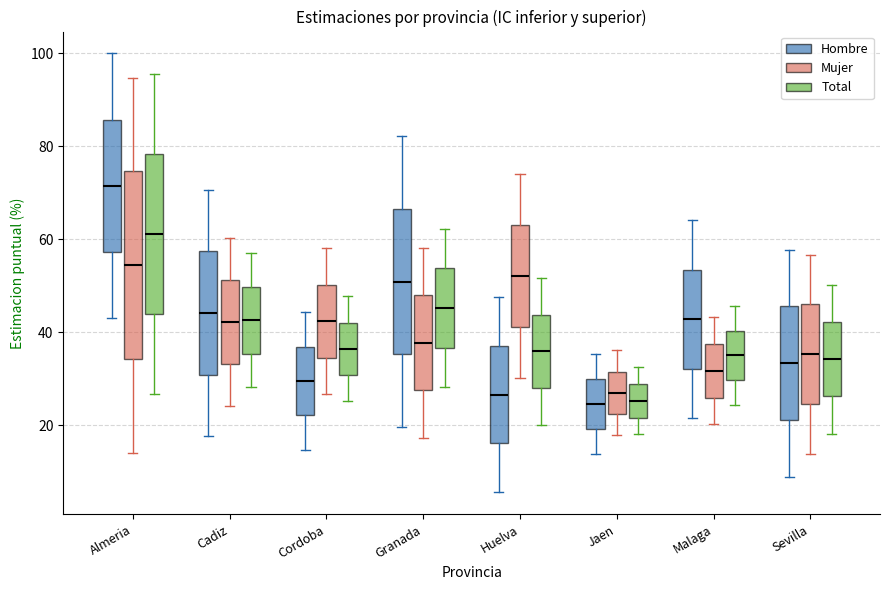

Where is the upper edge of the box for Malaga (Total) on the y-axis? The values are not printed on the chart, so give them approximately, as read against the axis.

40